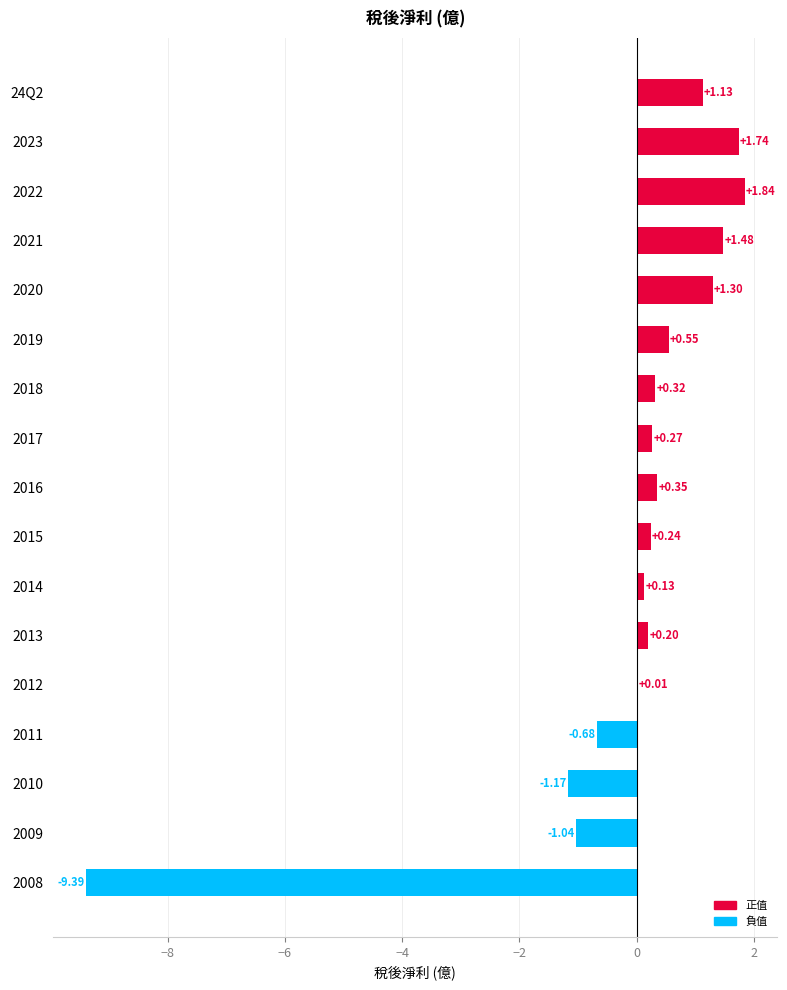

What is the sum of all values?

-2.7